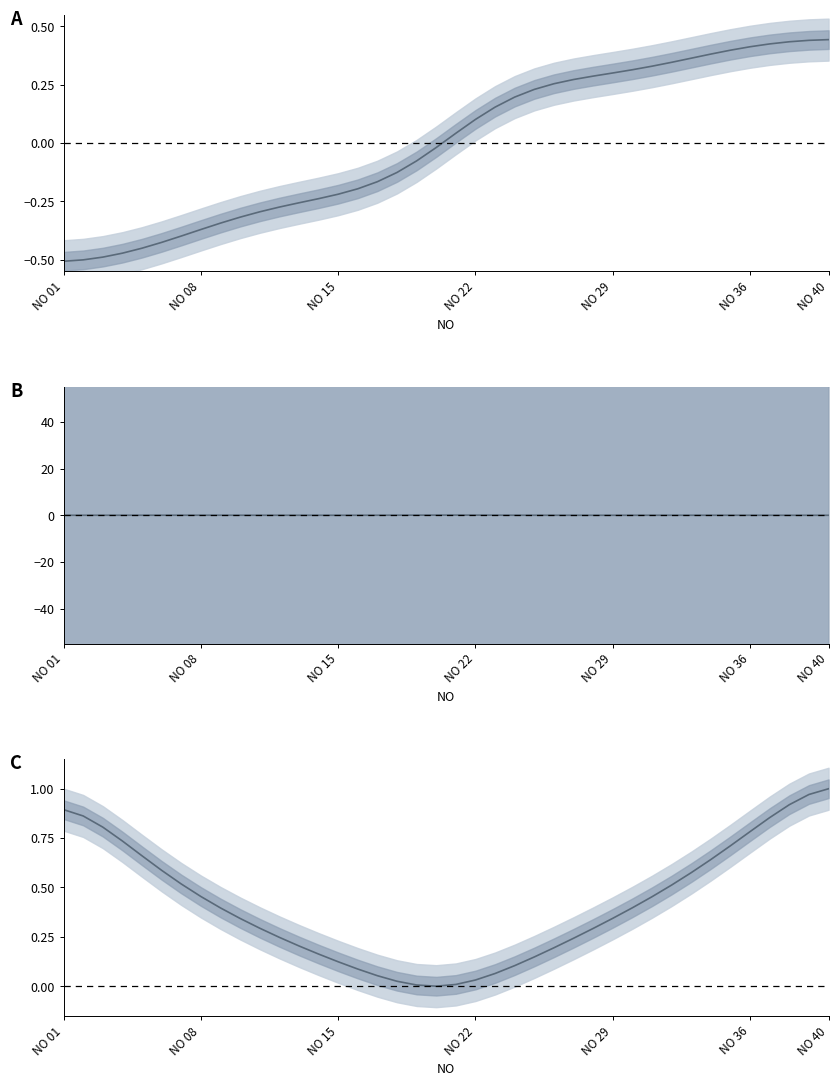

Is this an area chart (filled region under the line)?

No